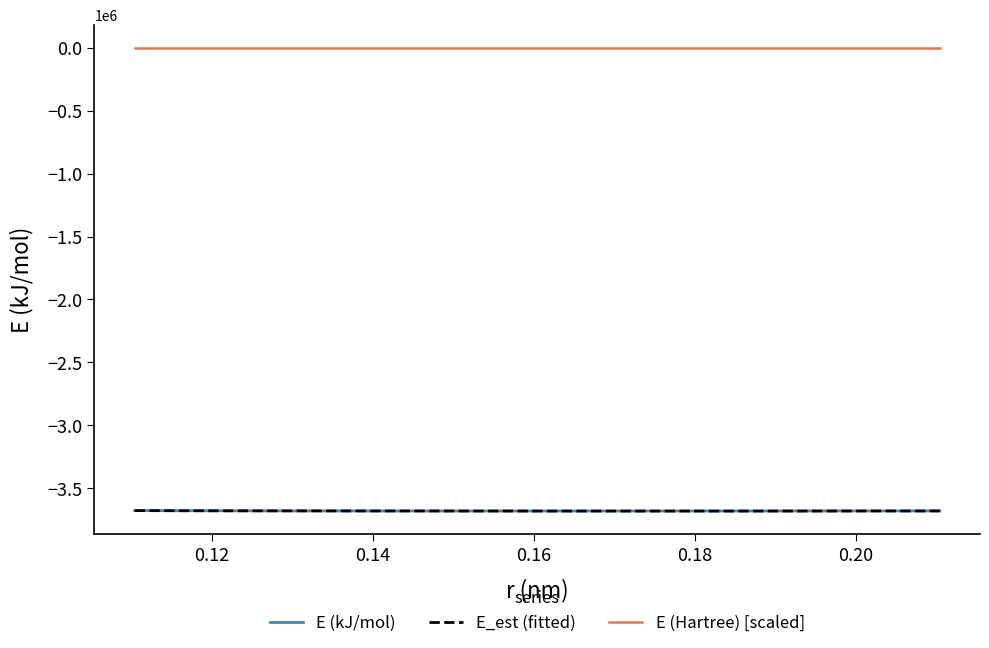

True or false: E_est (fitted) and E (Hartree) [scaled] cross at least once.

False